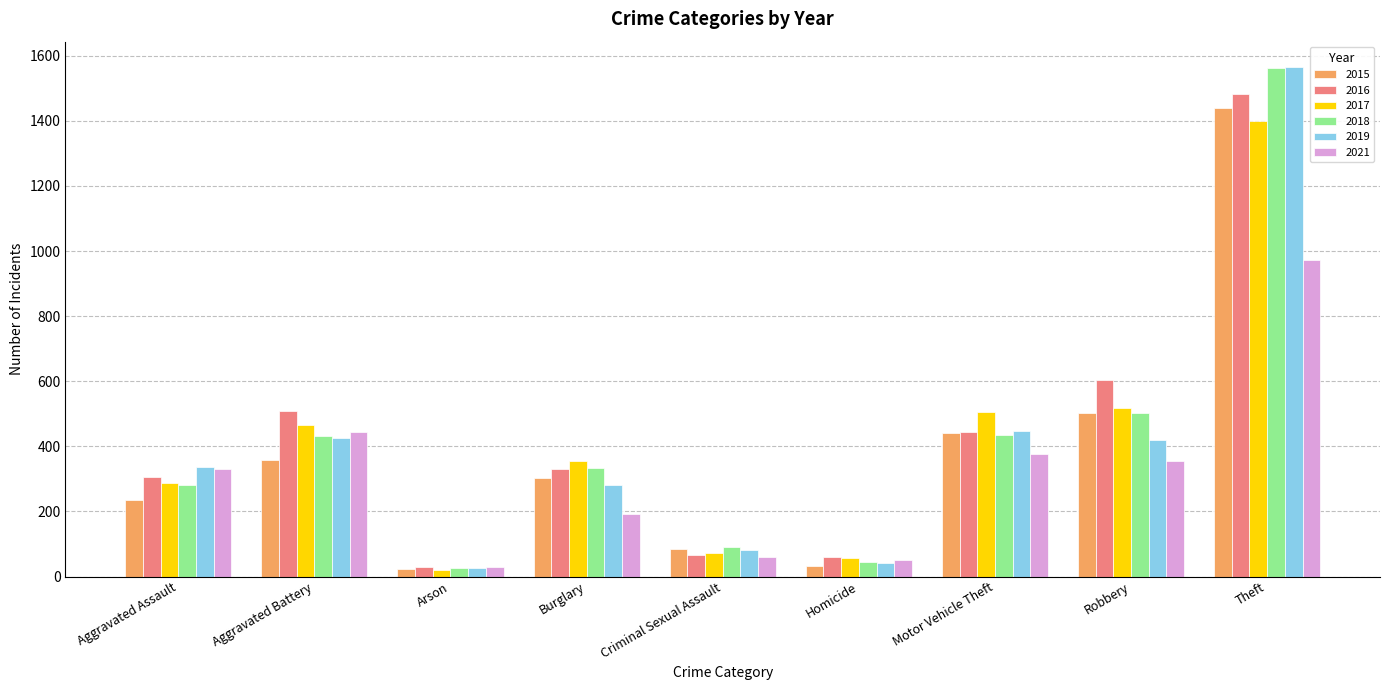

What is the maximum value shown in the chart?

1565